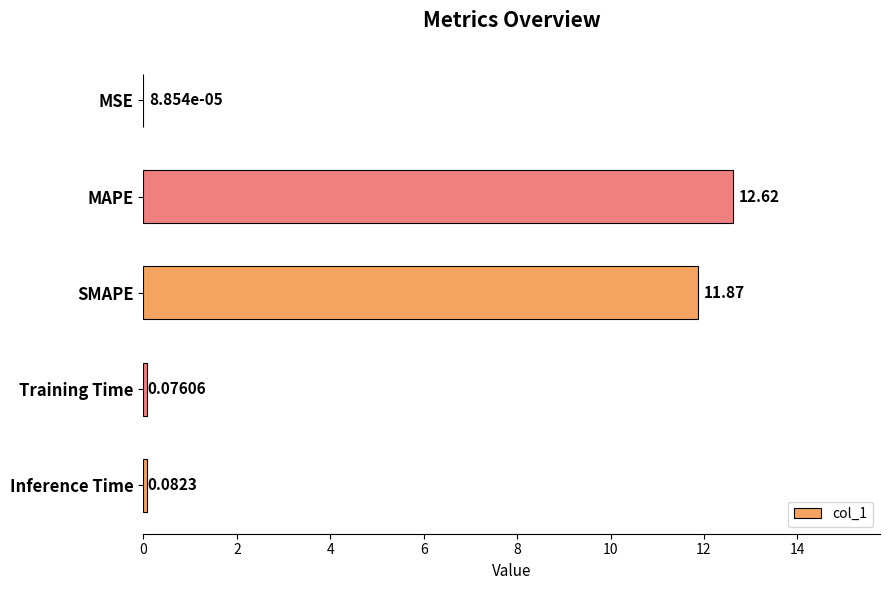

How many distinct data groups are displayed?

1